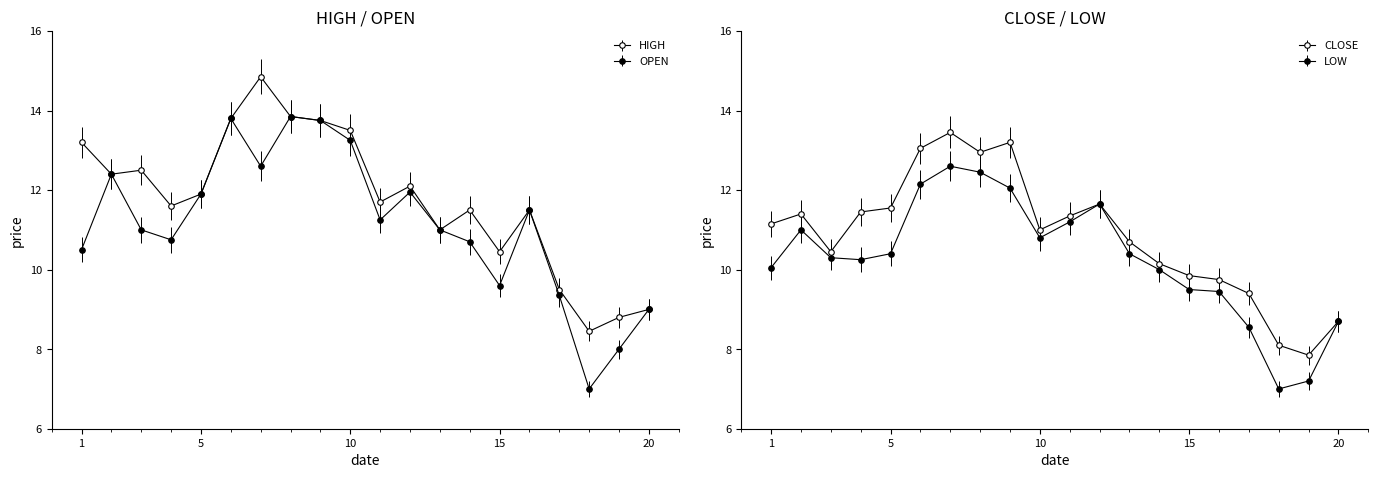

True or false: CLOSE and LOW cross at least once.

False